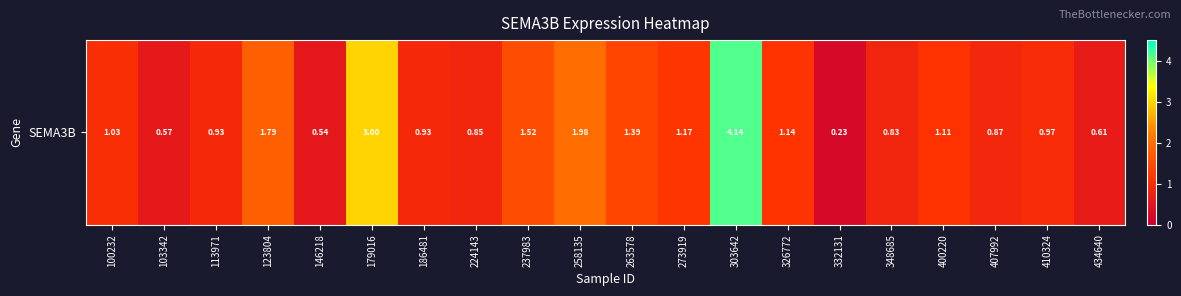

Where is the data nearest to the value 2?

258135